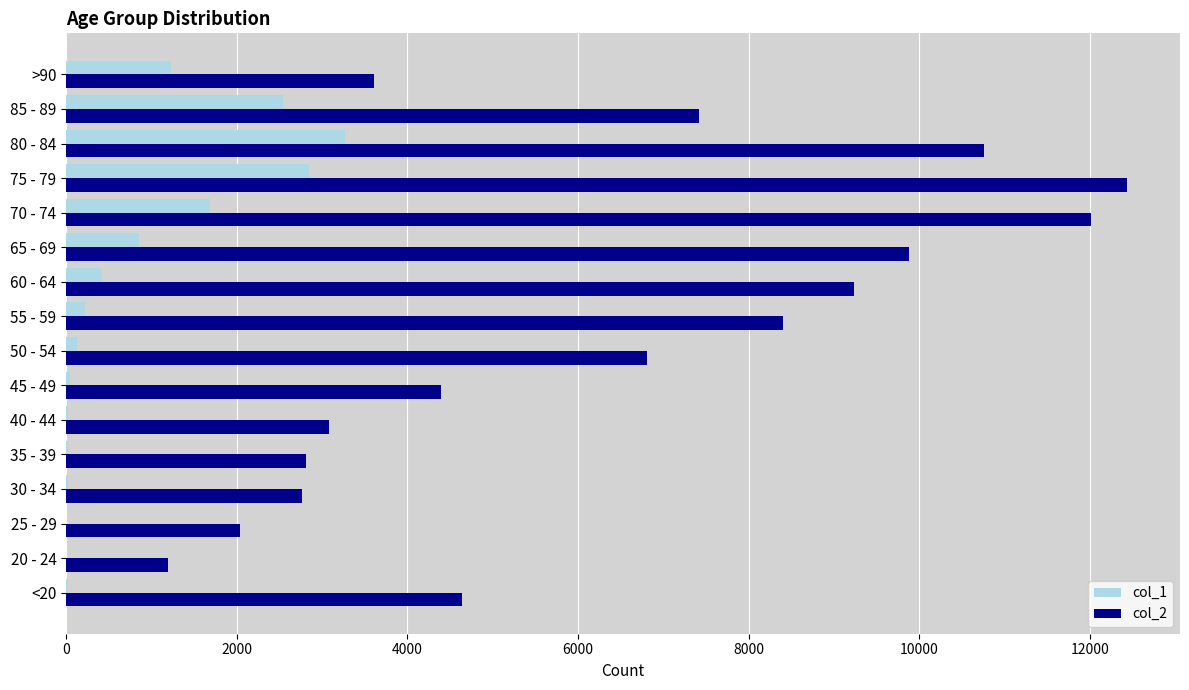

At which category is the sum across all series the highest?

75 - 79